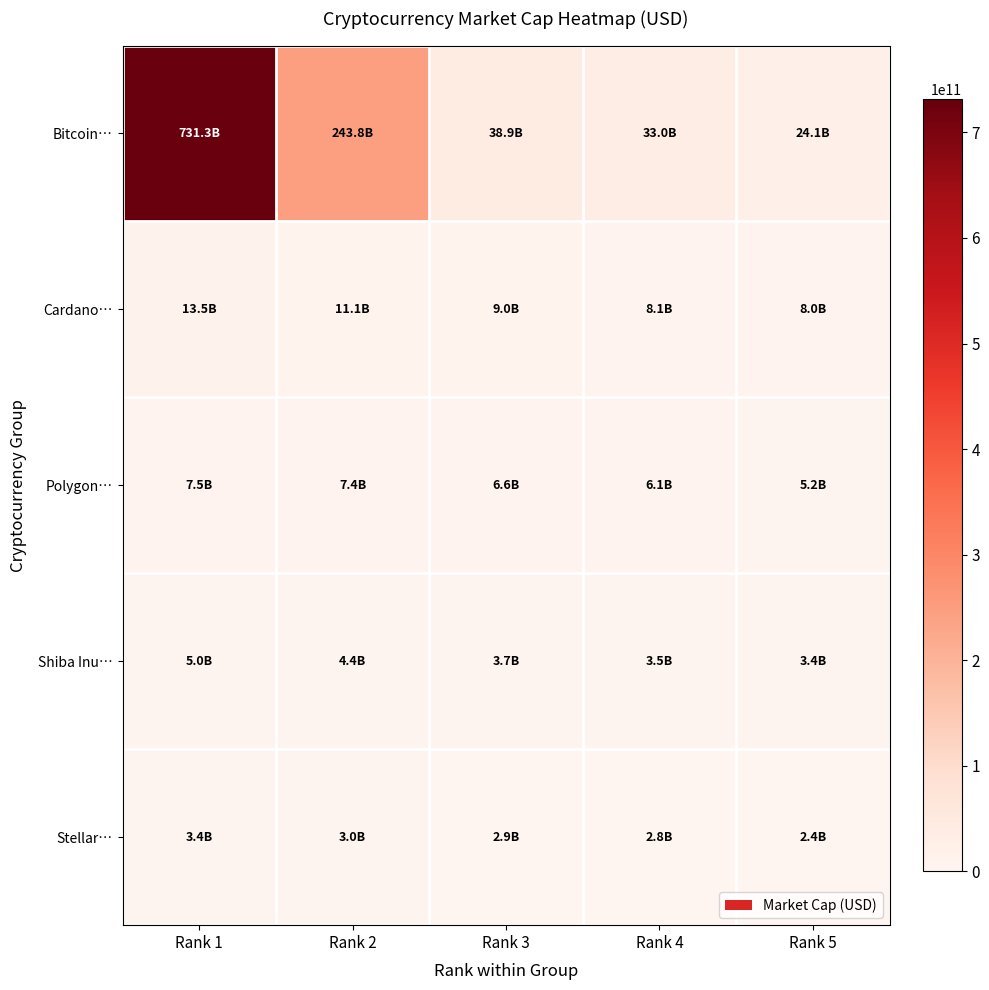

At which category is the sum across all series the highest?

Rank 1